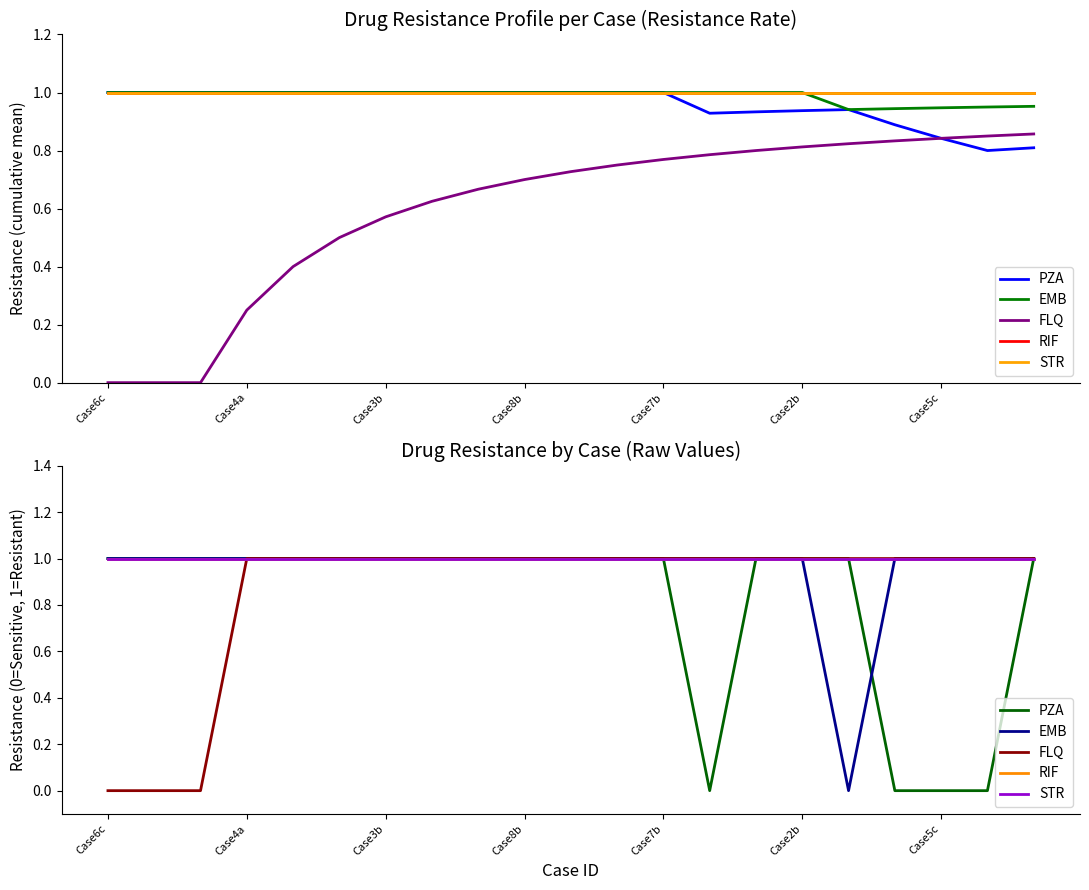

Between Case7b and 15, which series saw the biggest shift?

PZA